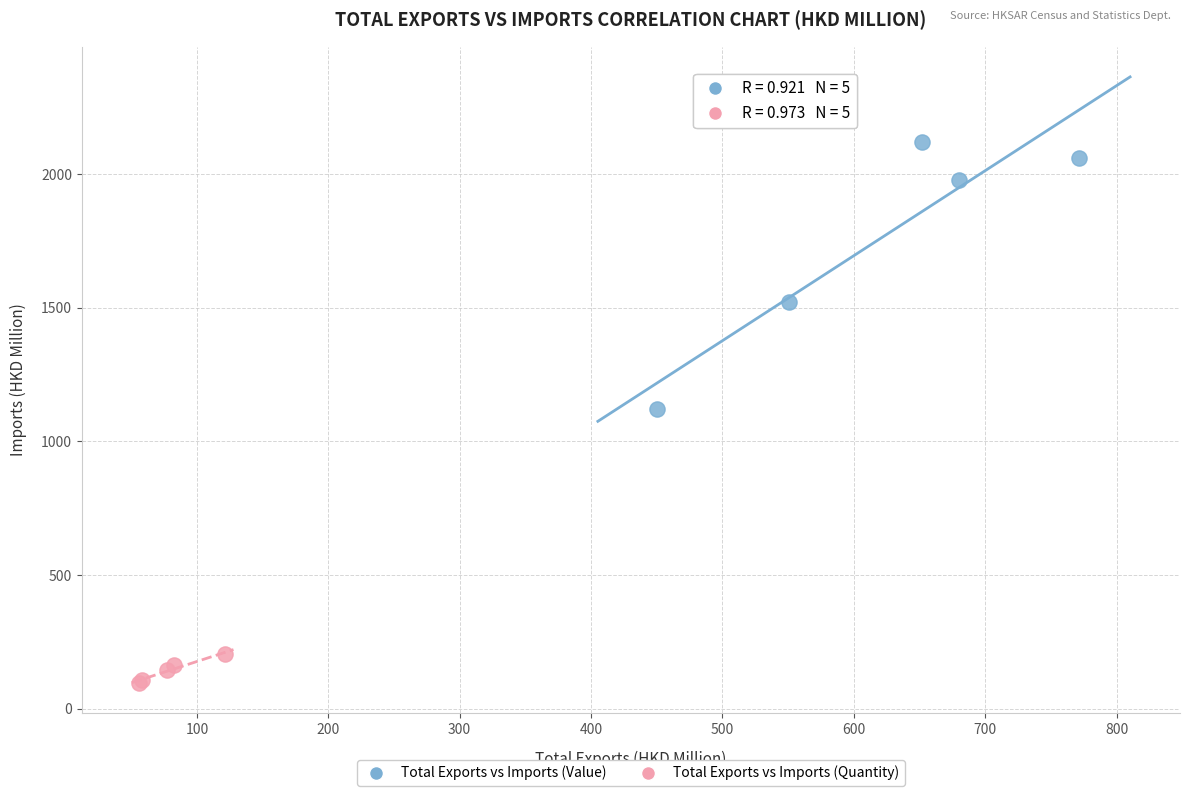

Which series reaches the minimum Y coordinate?

Total Exports vs Imports (Quantity)